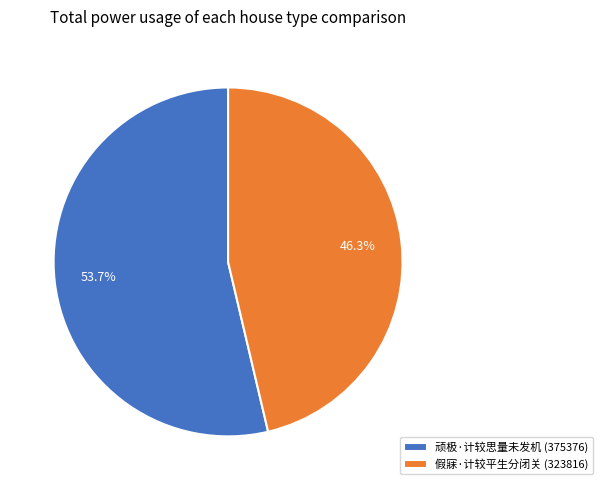

What is the largest slice in the pie chart?

顽极·计较思量未发机